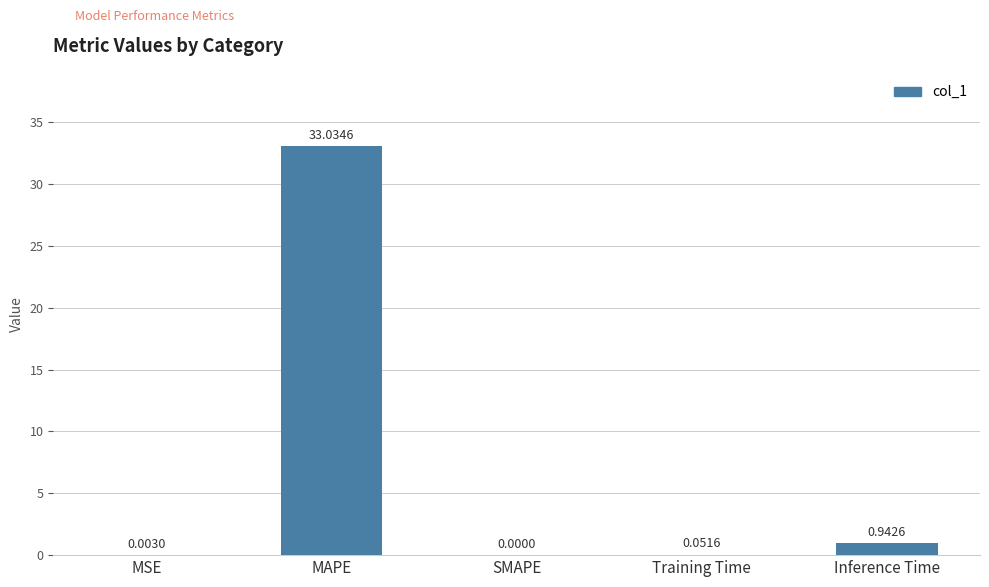

Which has a higher value, SMAPE or MAPE?

MAPE